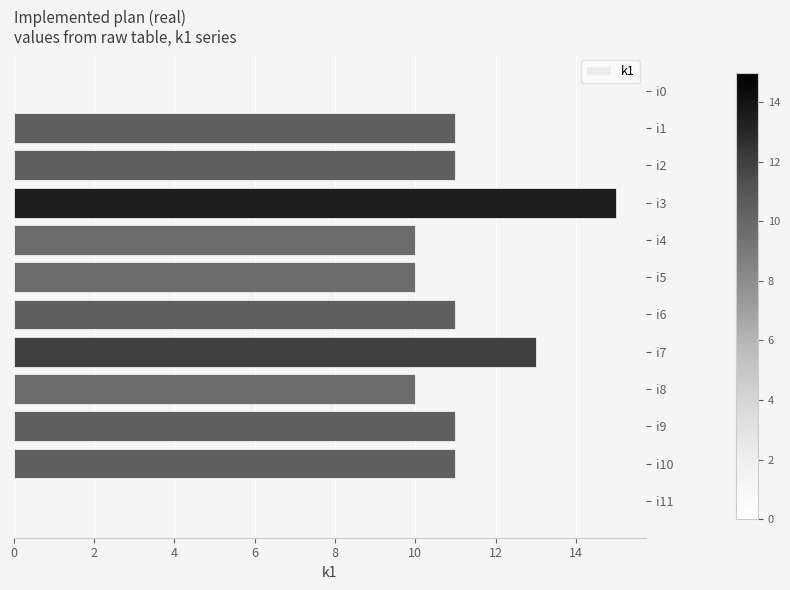

Reading bottom to top, extract all data points from this chart.

i11=0	i10=11	i9=11	i8=10	i7=13	i6=11	i5=10	i4=10	i3=15	i2=11	i1=11	i0=0